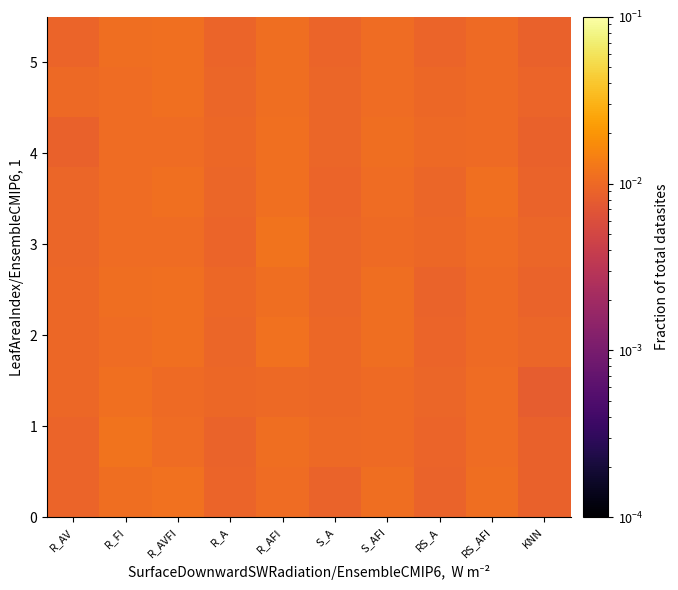

At which category is the sum across all series the highest?

R_AVFI